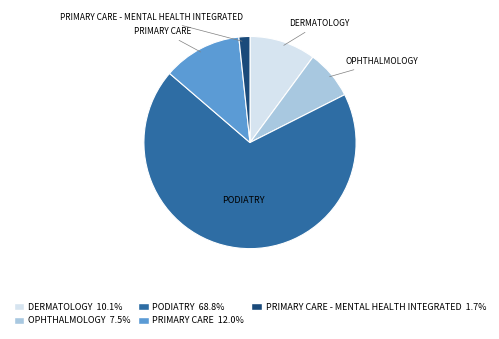

How many segments does this pie chart have?

5